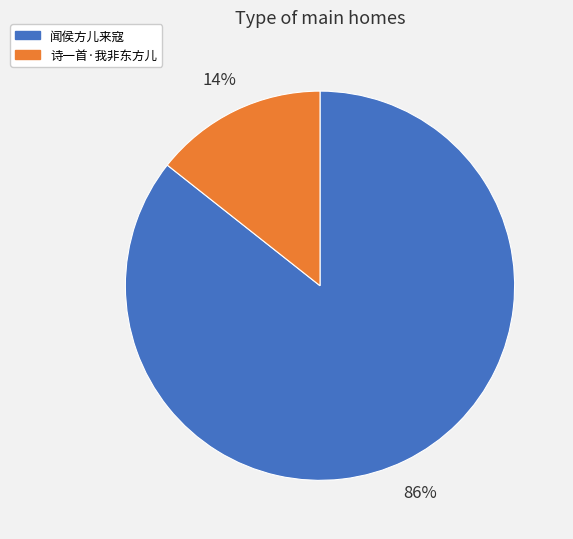

Does 闻侯方儿来寇 represent more than half of the total?

Yes